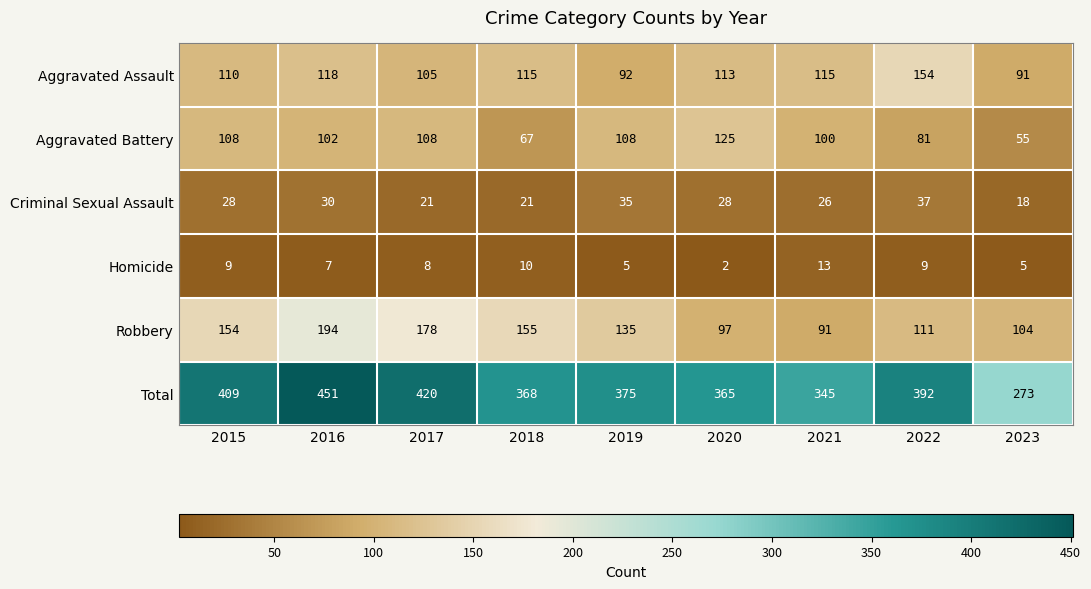

Is it true that Homicide equals 9 at 2015?

True